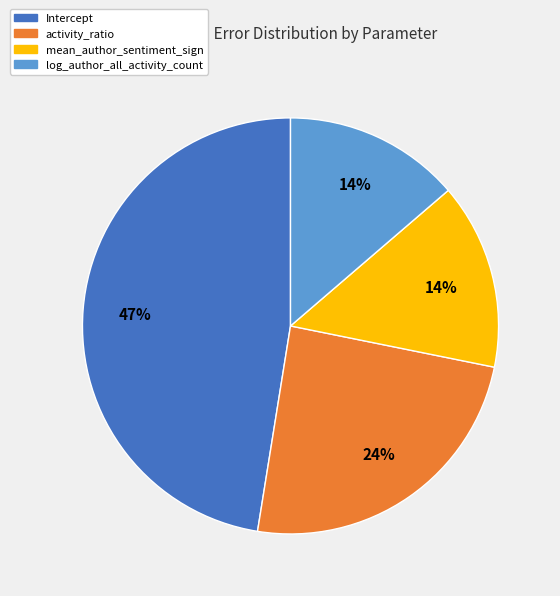

Is the sum of log_author_all_activity_count and activity_ratio greater than half?

No